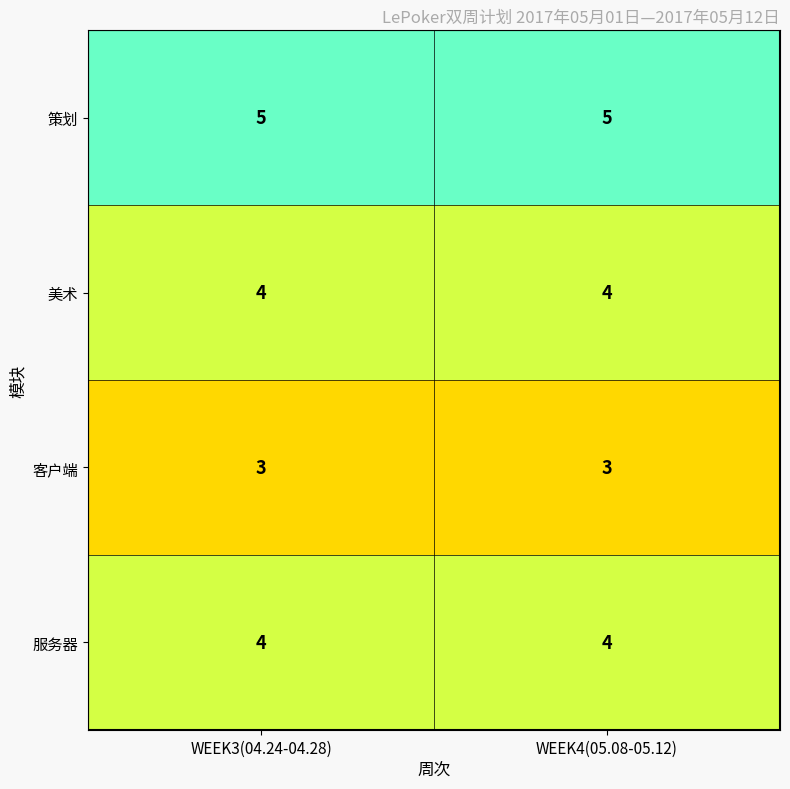

What is the highest value of the 美术 series?

4